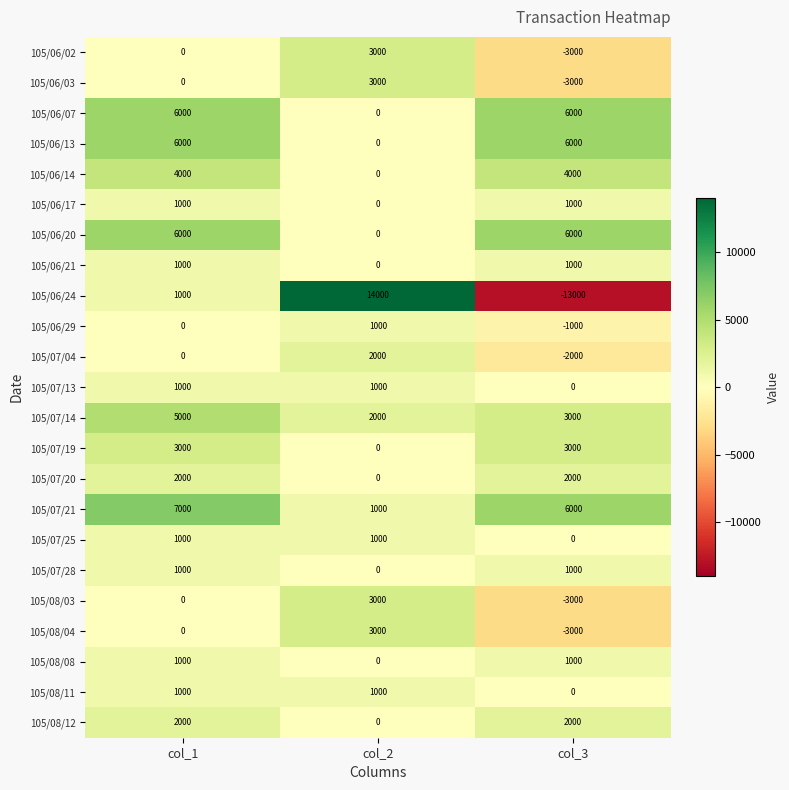

At which category is the sum across all series the highest?

col_1